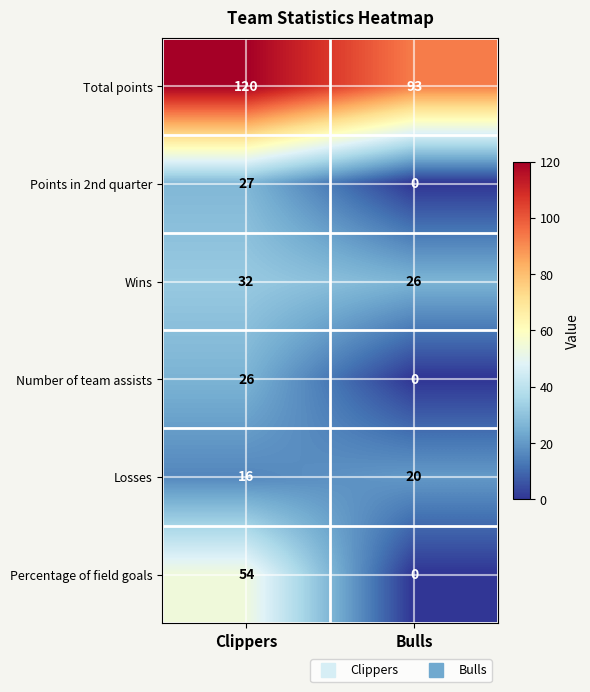

Read the Number of team assists value at Clippers, to the nearest 10.

30